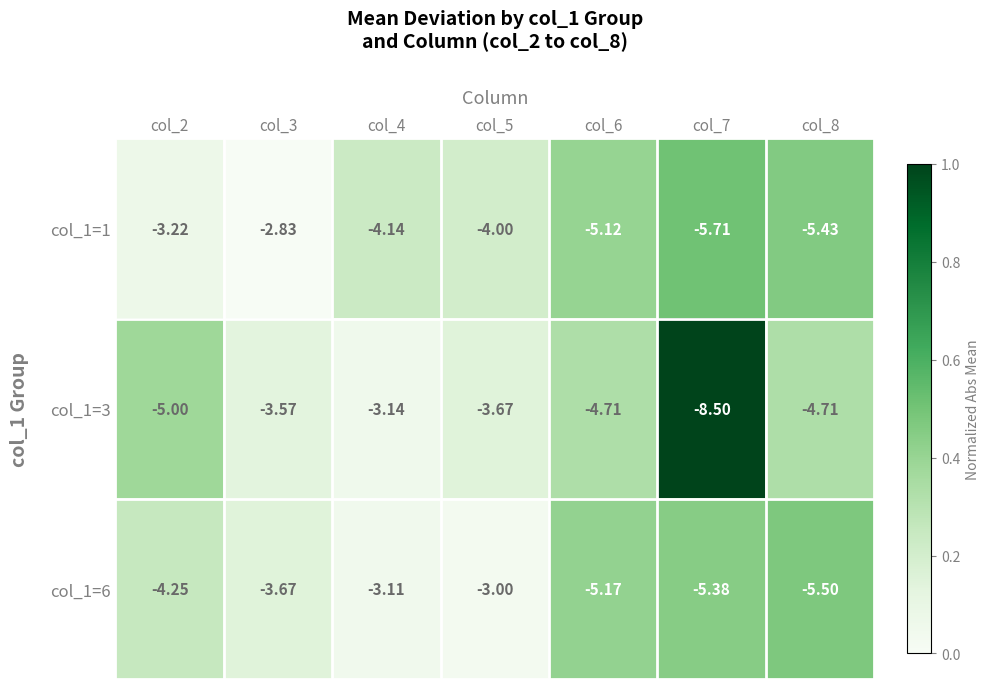

How many categories are shown in the chart?

7